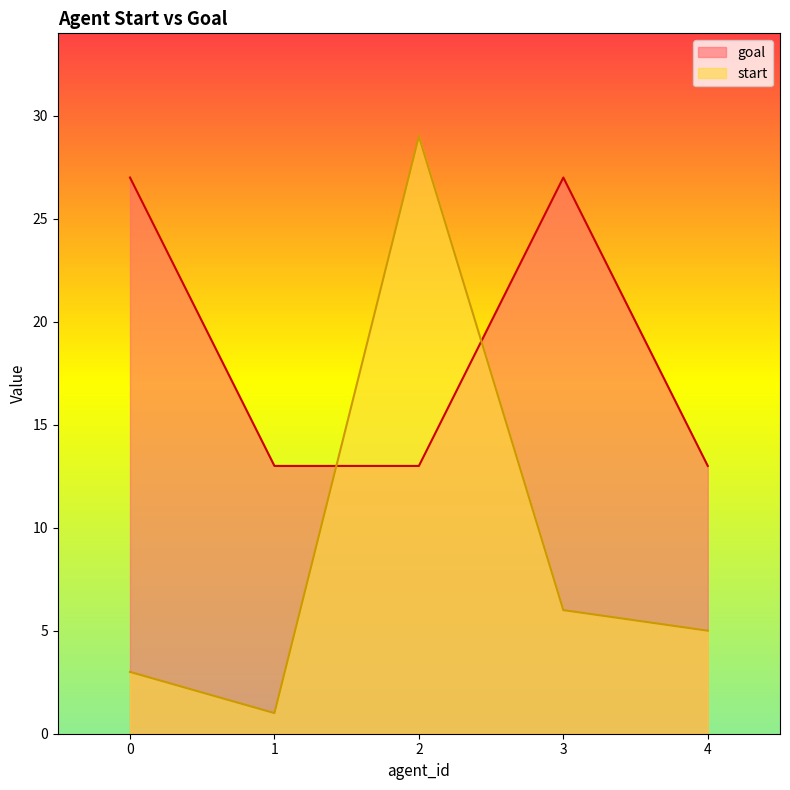

Reading left to right, extract all data points from this chart.

start: 0=3	1=1	2=29	3=6	4=5
goal: 0=27	1=13	2=13	3=27	4=13